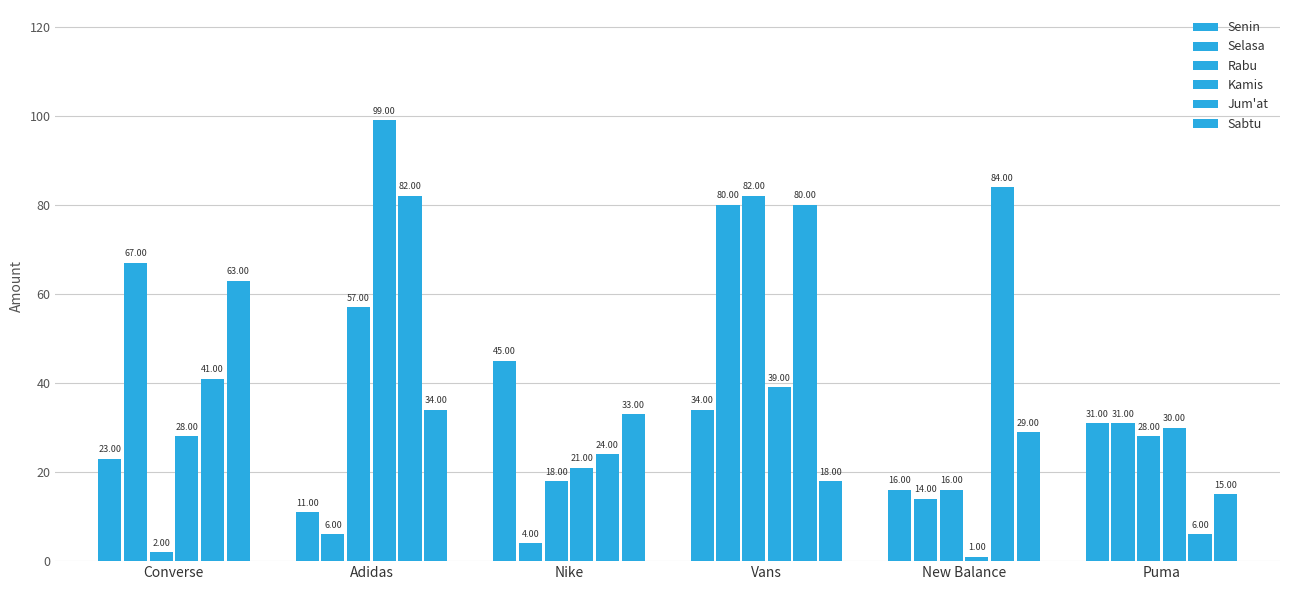

Is it true that Jum'at equals 27 at Adidas?

False